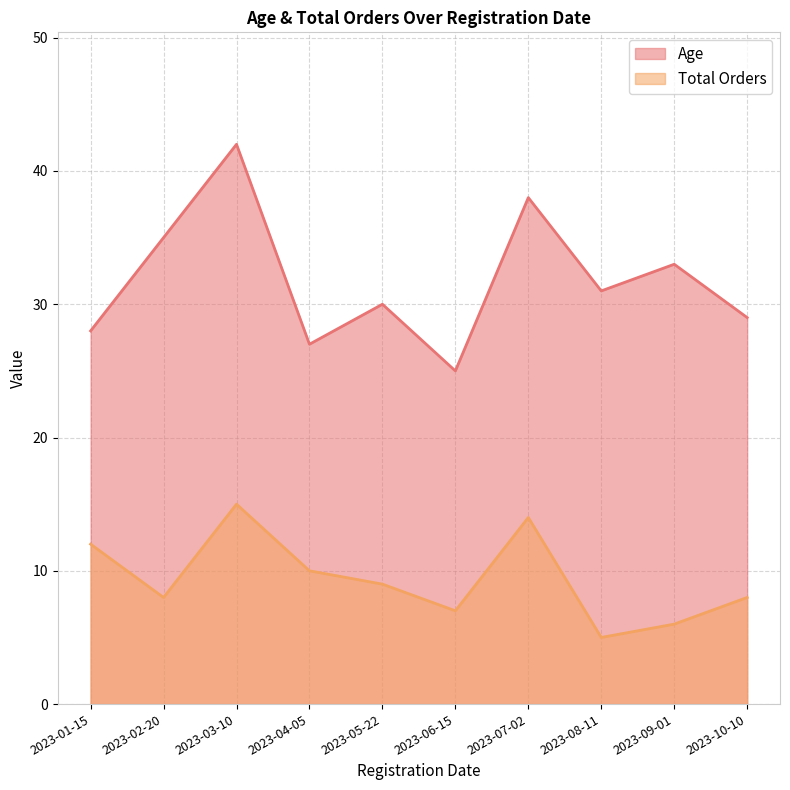

Reading left to right, what are all the values shown in this chart?

Age: 28	35	42	27	30	25	38	31	33	29
Total Orders: 12	8	15	10	9	7	14	5	6	8